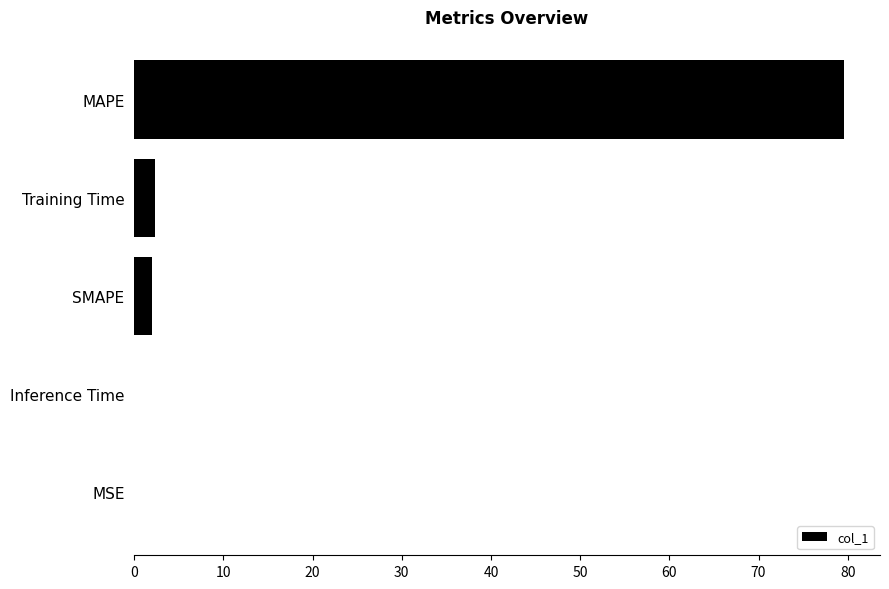

Are the bars horizontal?

Yes